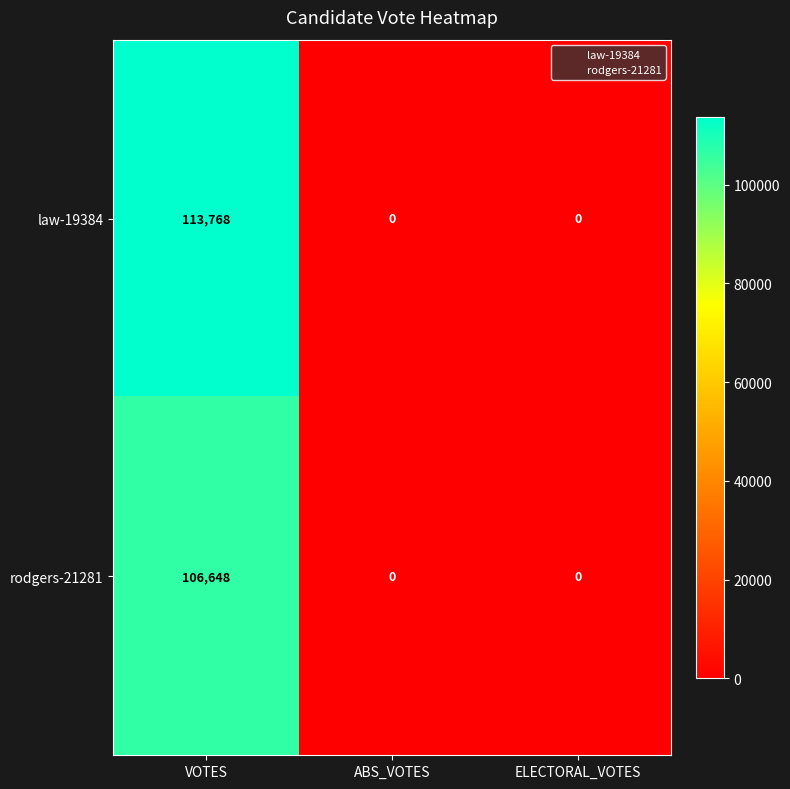

Is it true that rodgers-21281 equals -59731 at ABS_VOTES?

False